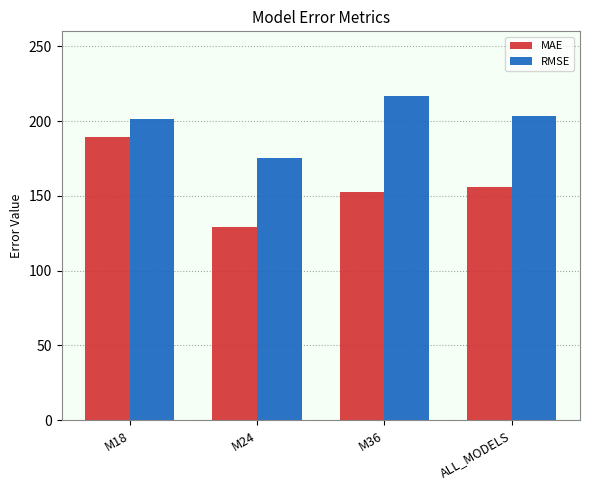

At which category is the sum across all series the highest?

M18